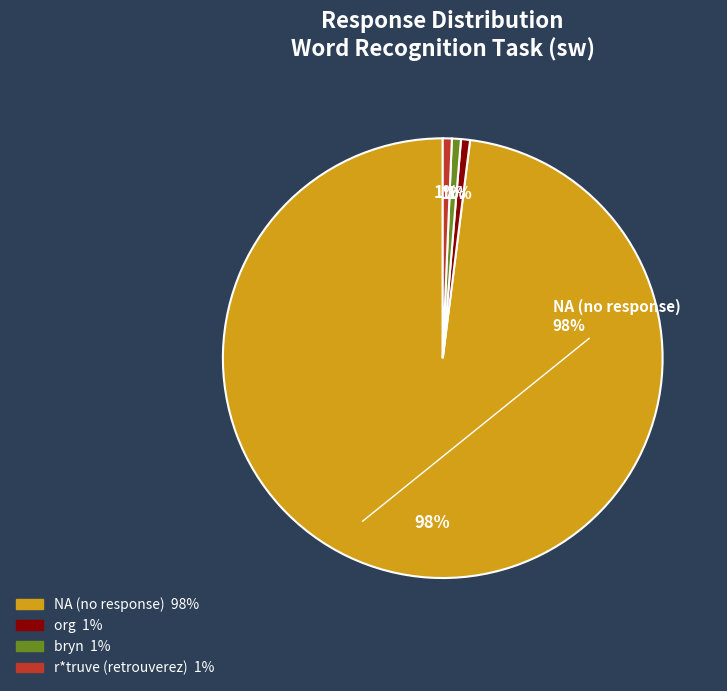

Count the number of slices in the pie.

4